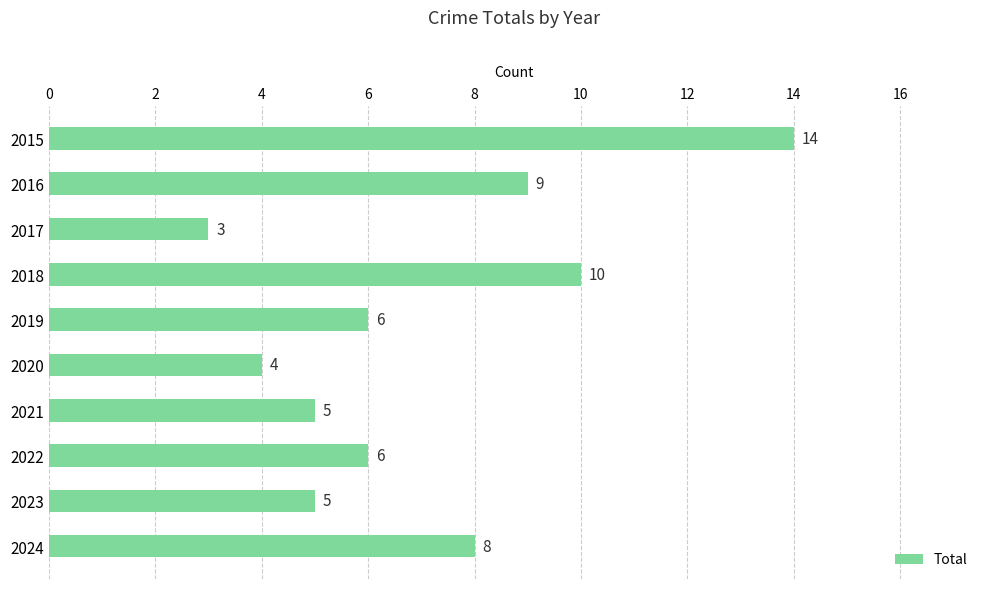

What is the difference between the maximum and minimum values?

11